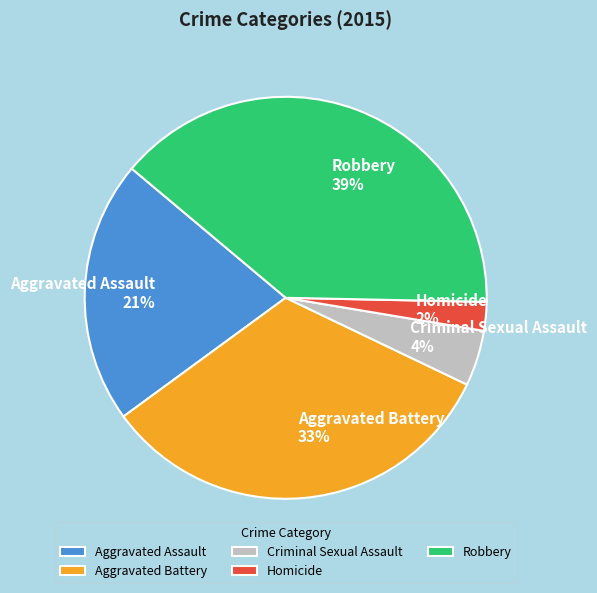

Is Criminal Sexual Assault the majority of the pie?

No